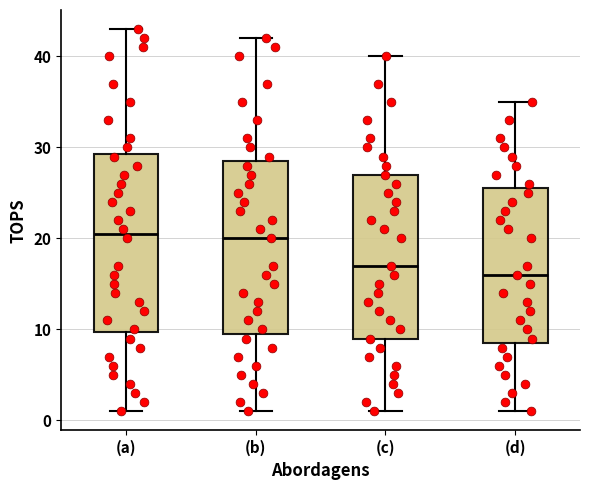

Reading left to right, transcribe this box plot: for each box, give where its median line is, the range the box spans, and where its two whiskers end, as read against the y-axis. The values are not printed on the chart, so give them approximately, as read against the axis.

(a): median 21, box 10 to 29, whiskers 1 to 43
(b): median 20, box 10 to 29, whiskers 1 to 42
(c): median 17, box 9 to 27, whiskers 1 to 40
(d): median 16, box 9 to 26, whiskers 1 to 35